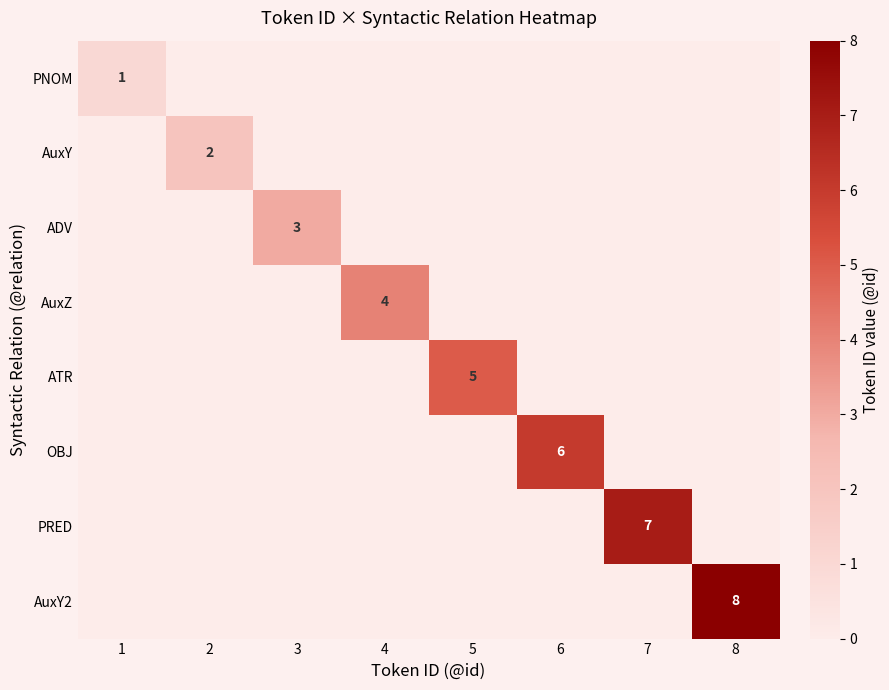

The ADV series shows 2 at 3. True or false?

False